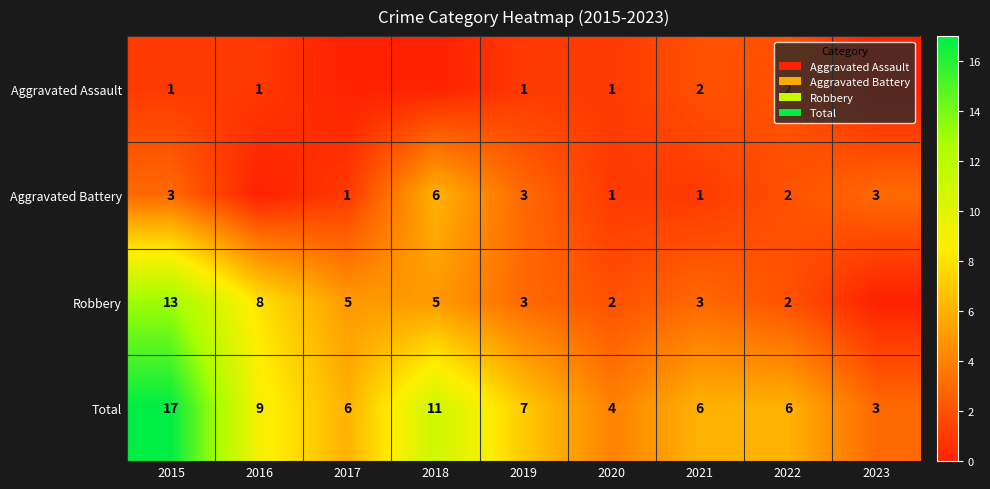

Is it true that Robbery equals 3 at 2019?

True